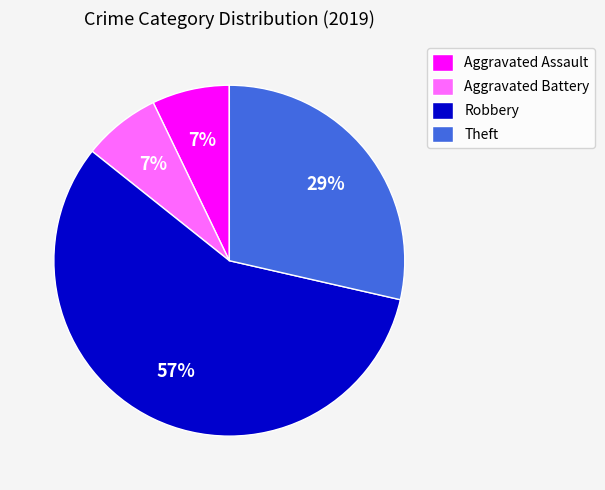

To the nearest percent, what is the average slice percentage?

25%